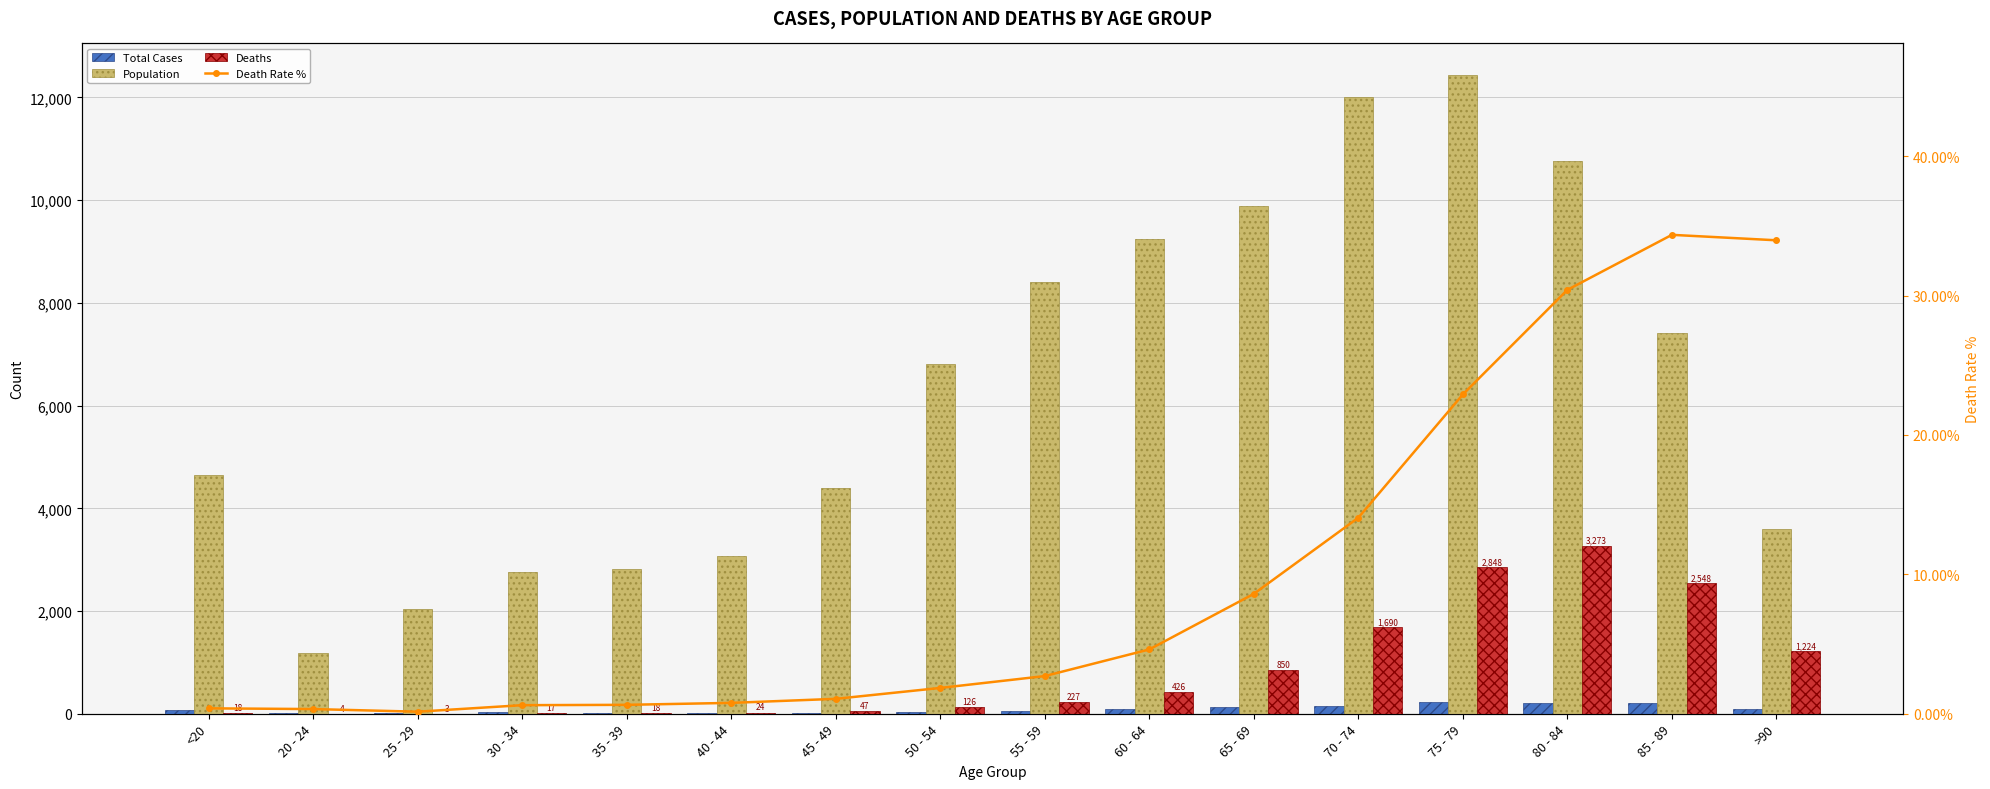

How many distinct data groups are displayed?

4